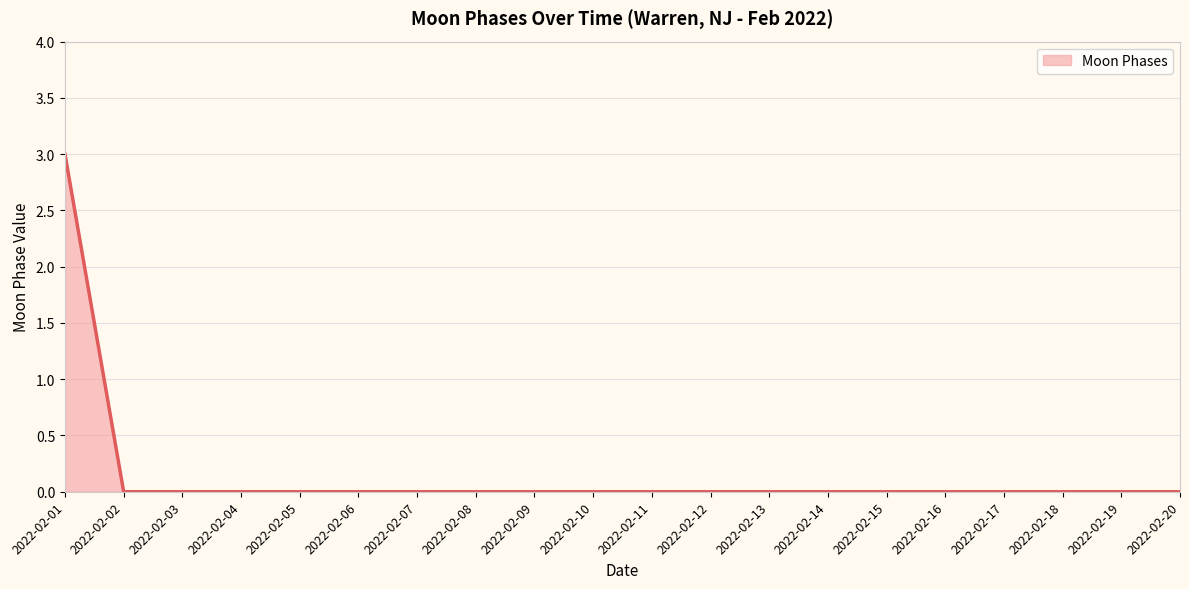

True or false: the data shows 1 at 2022-02-10.

False